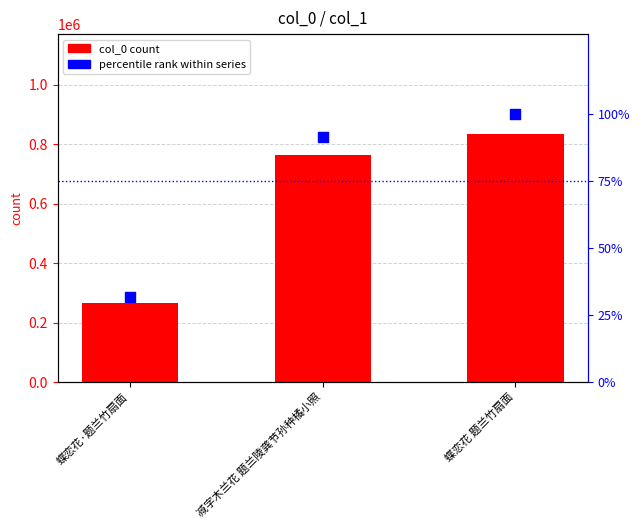

Which series has the largest total across all categories?

col_0 count